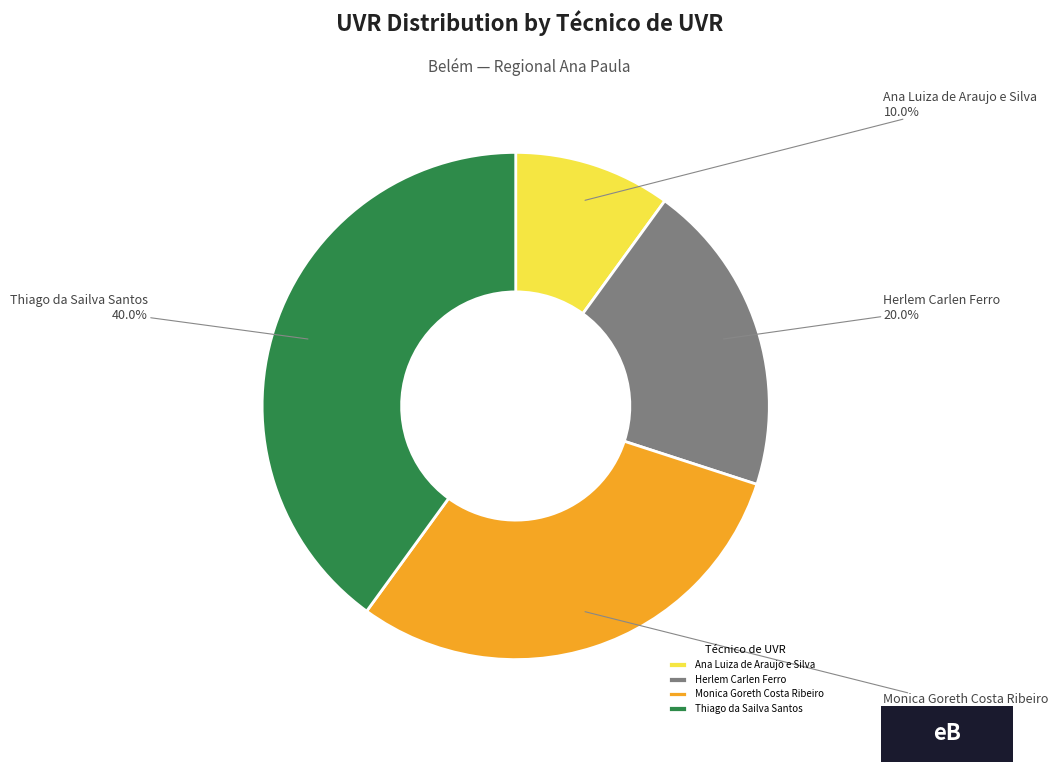

To the nearest percent, what percentage of the pie is Thiago da Sailva Santos?

40%